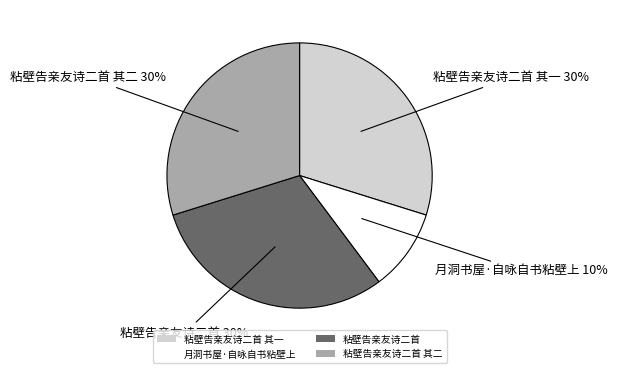

To the nearest percent, what is the combined percentage of 月洞书屋·自咏自书粘壁上 and 粘壁告亲友诗二首 其一?

40%